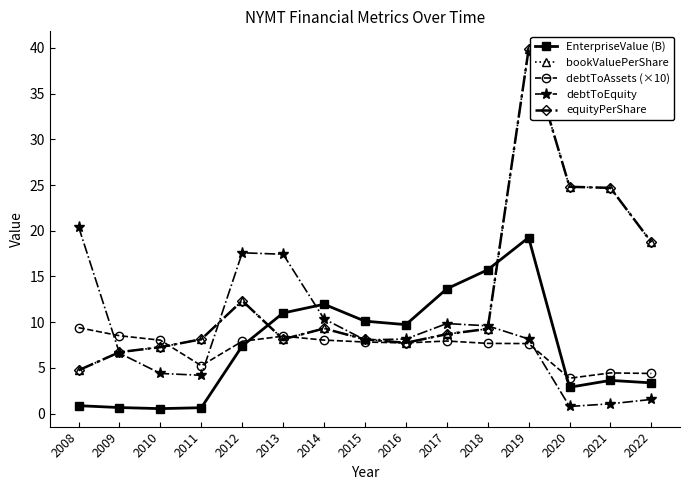

Does the chart have visible grid lines?

No